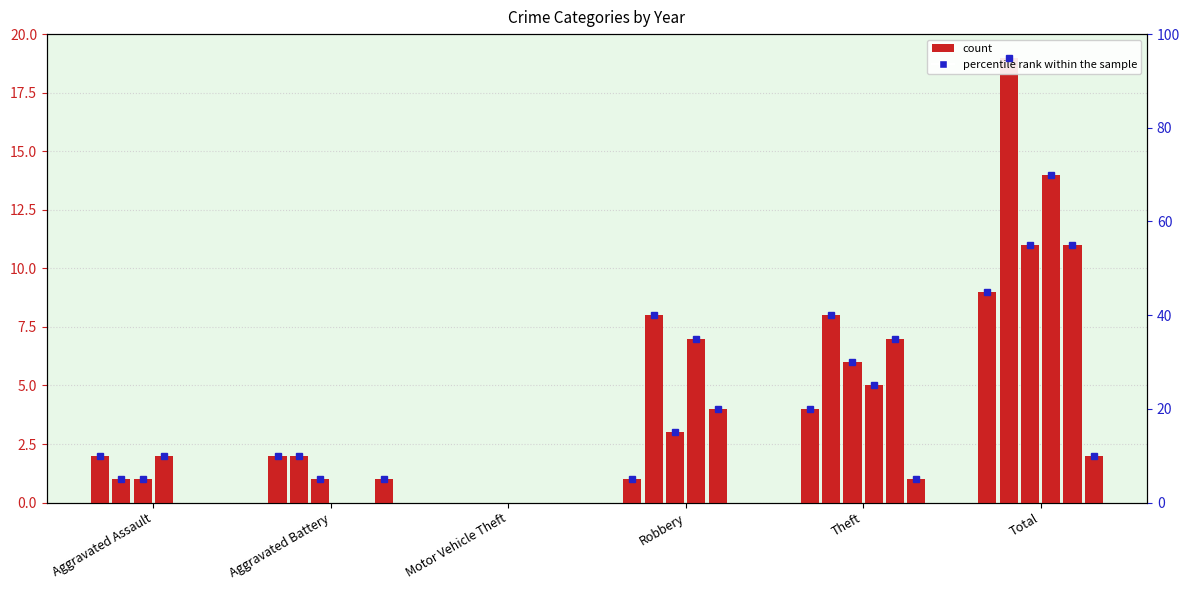

Reading left to right, transcribe all the data shown in this chart.

2015: 2	2	0	1	4	9
2016: 1	2	0	8	8	19
2017: 1	1	0	3	6	11
2018: 2	0	0	7	5	14
2019: 0	0	0	4	7	11
2024: 0	1	0	0	1	2